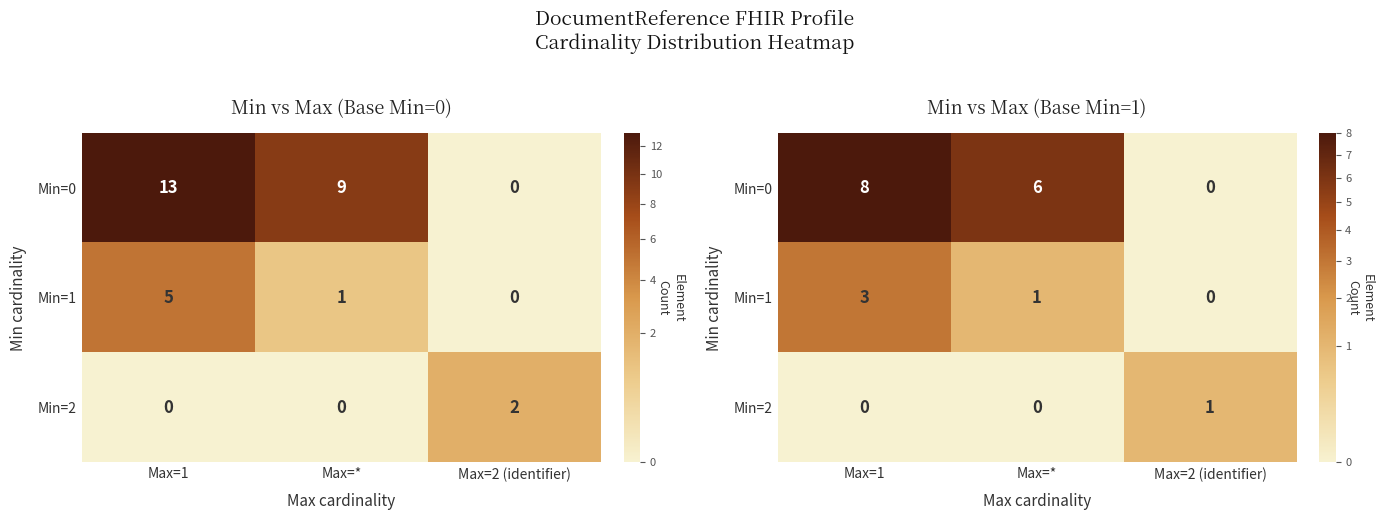

What is the spread (max minus min) of values at Max=1?

8